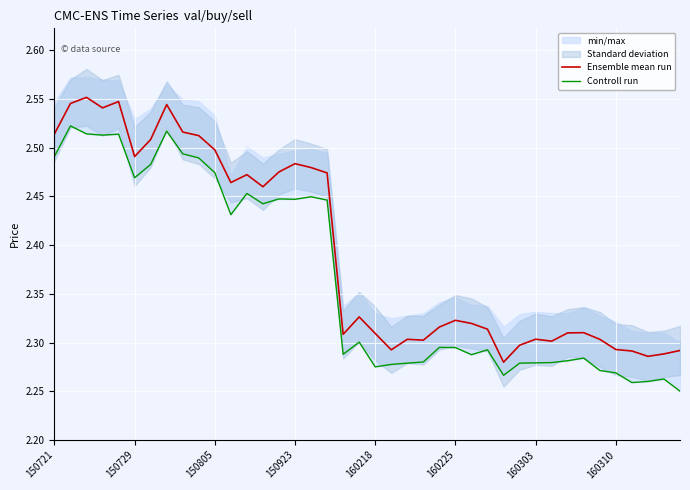

True or false: Ensemble mean run and Controll run intersect in this chart.

False